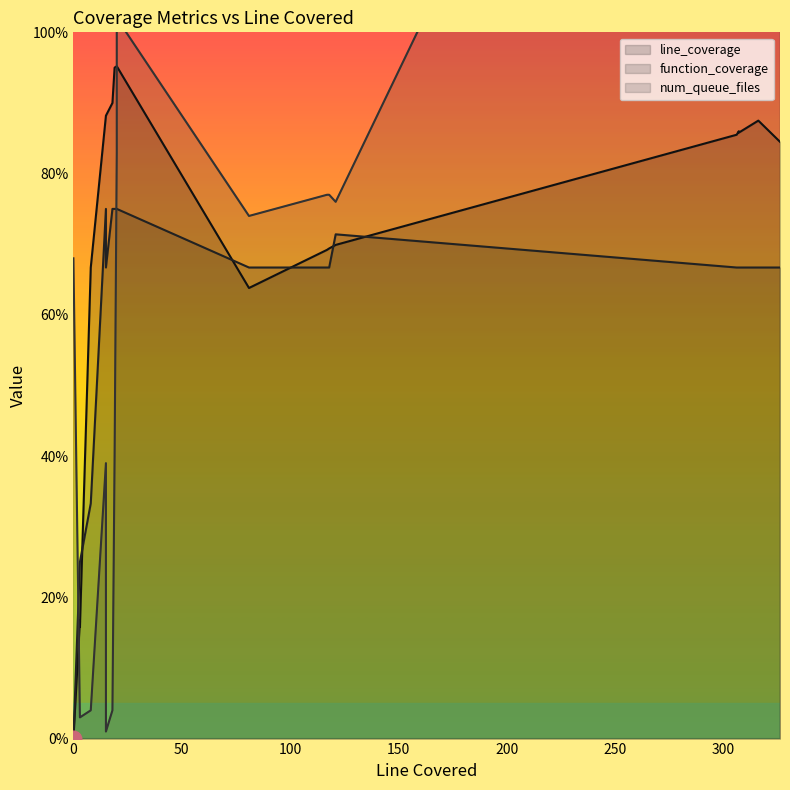

After their last crossing, which series has the higher values: function_coverage or num_queue_files?

num_queue_files